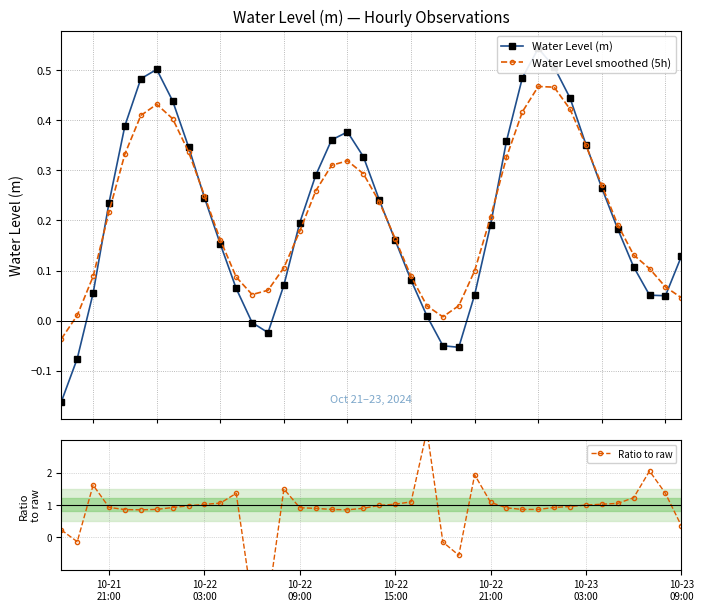

How many values in Ratio to raw are above zero?

35